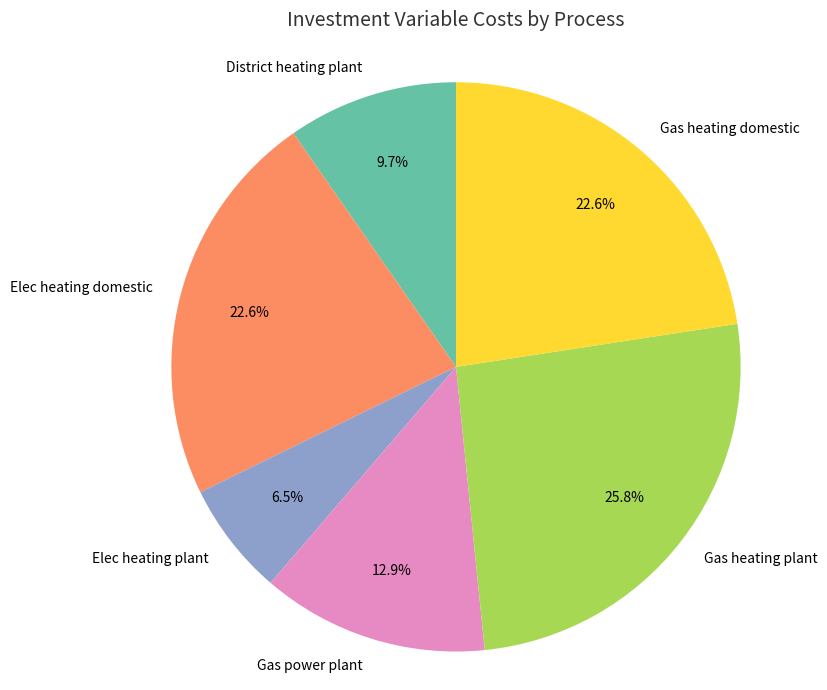

To the nearest percent, what portion does Gas heating plant represent?

26%